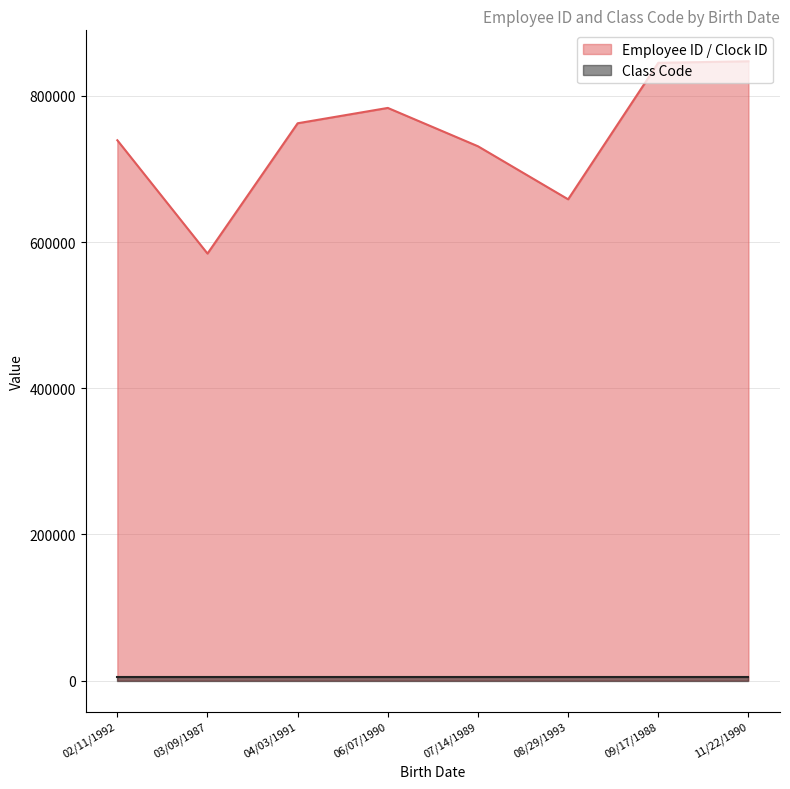

Which category has the lowest value across all series?

07/14/1989